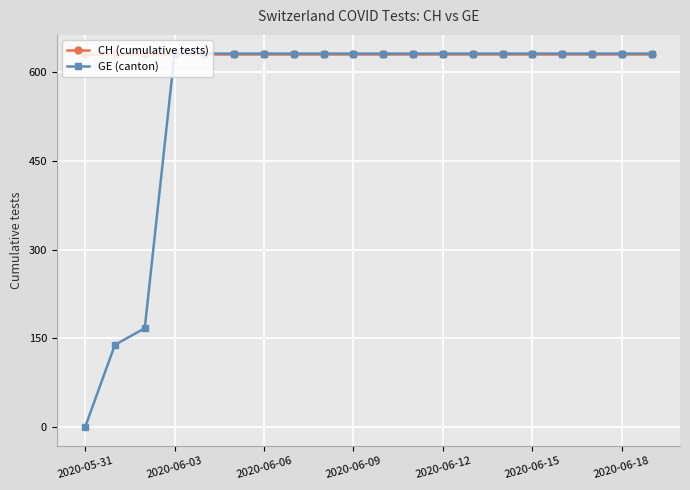

Is this an area chart (filled region under the line)?

No